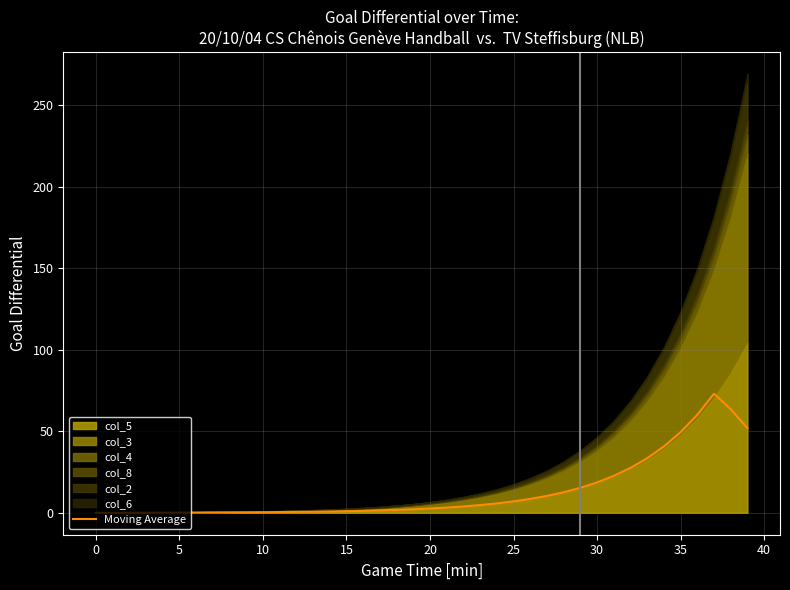

True or false: the data has more than 2 interior local peaks.

False